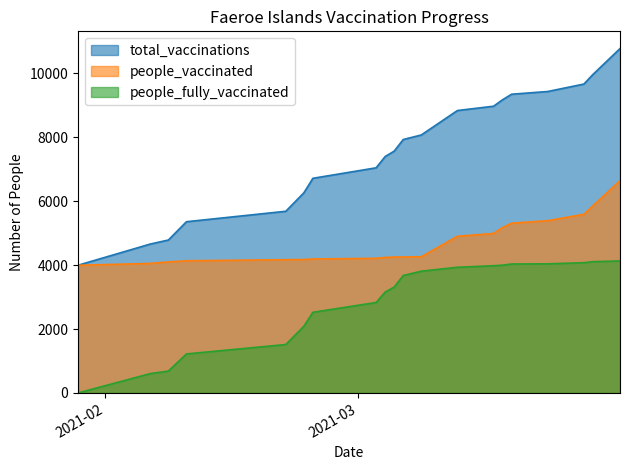

What position from the left is 2021-03-26?

18